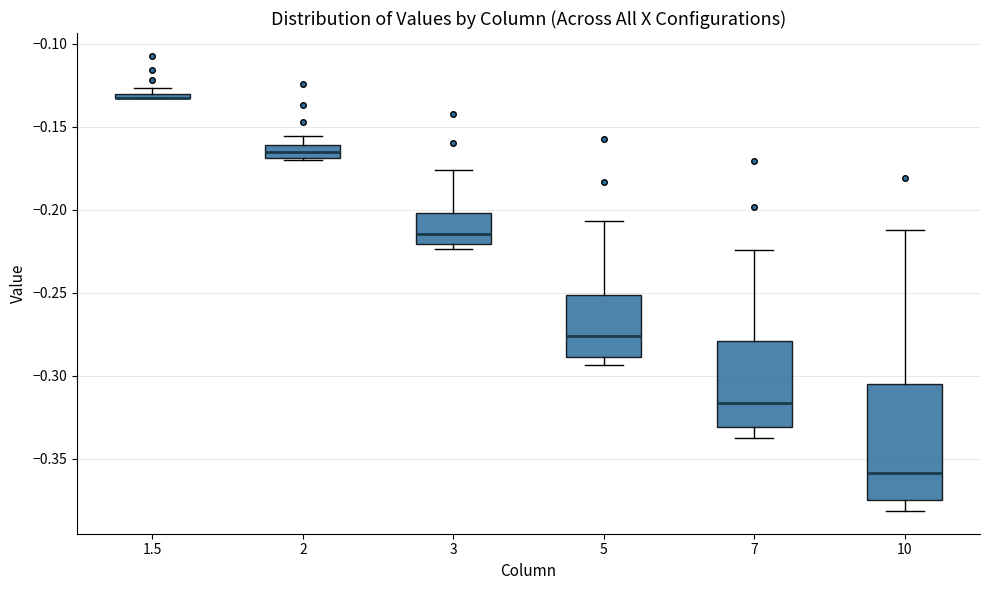

Where does the upper whisker of the box at x = 2 end on the y-axis? The values are not printed on the chart, so give them approximately, as read against the axis.

-0.155